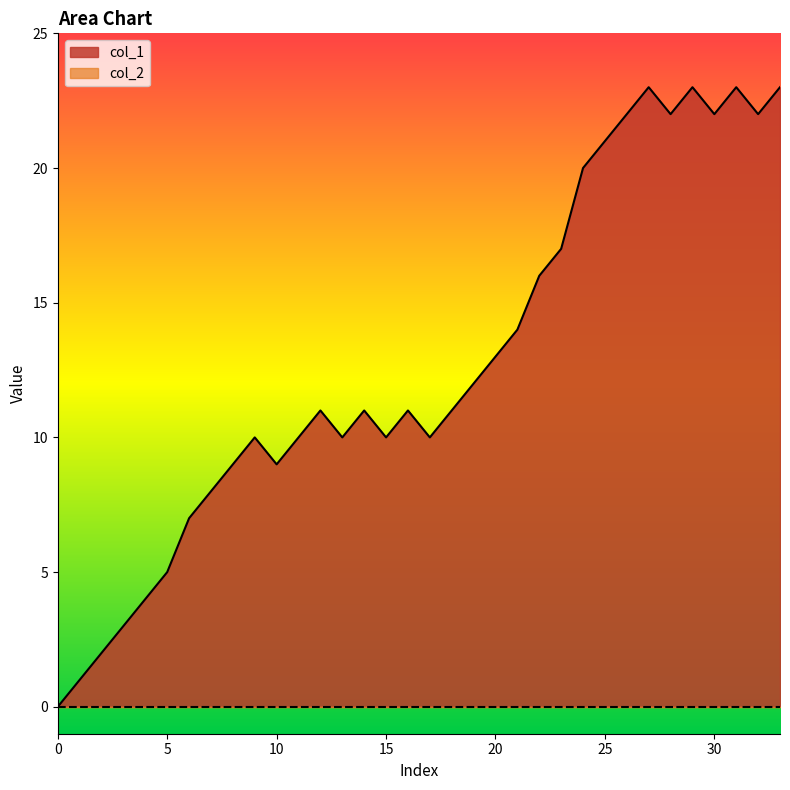

What is the difference between the second highest and second lowest values?

22